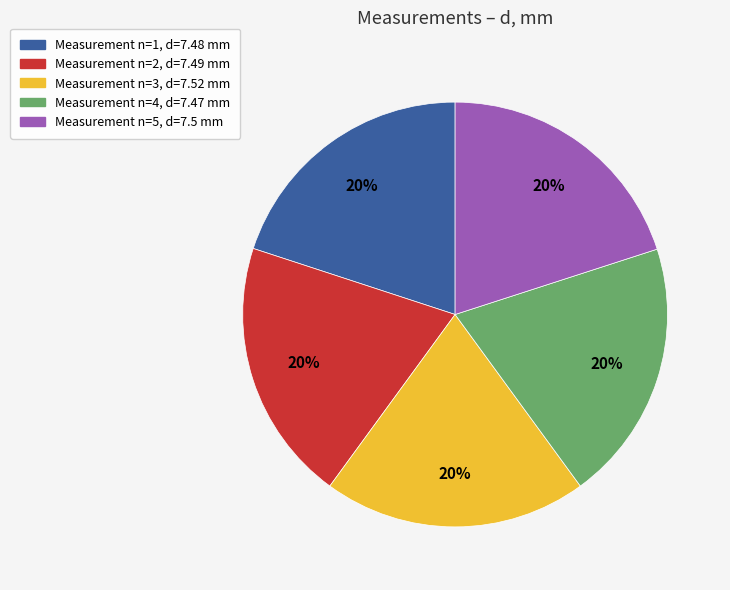

To the nearest percent, what is the average slice percentage?

20%